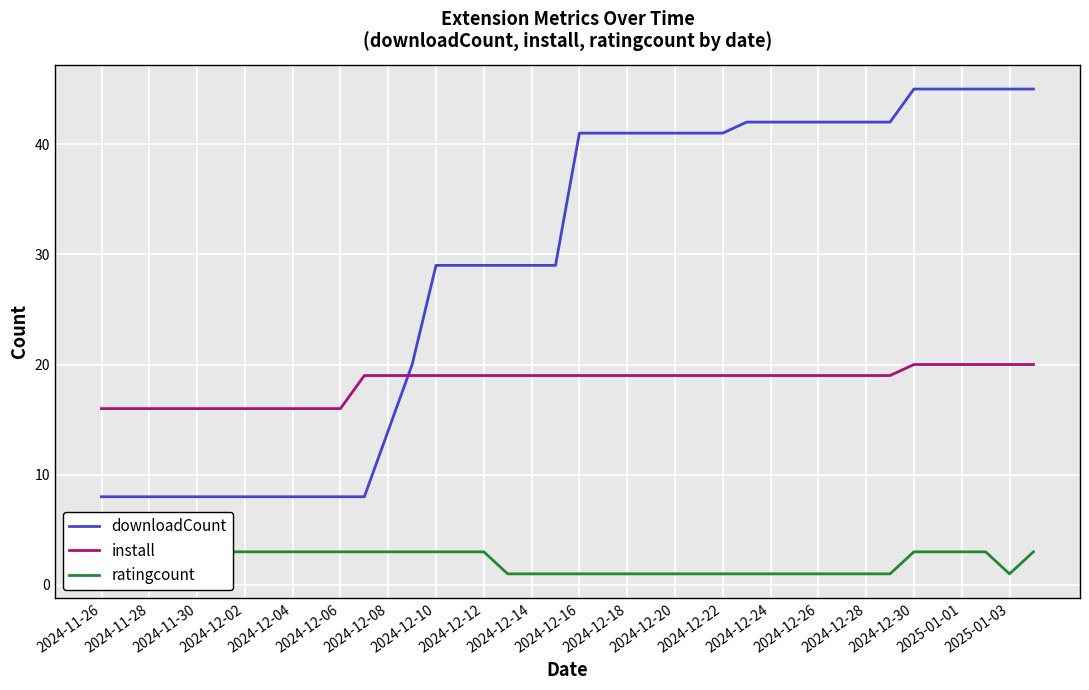

At 37, list the series in order from largest to smallest.

downloadCount, install, ratingcount